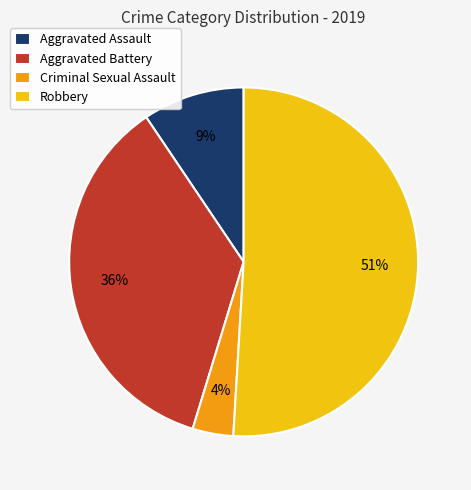

How many segments does this pie chart have?

4